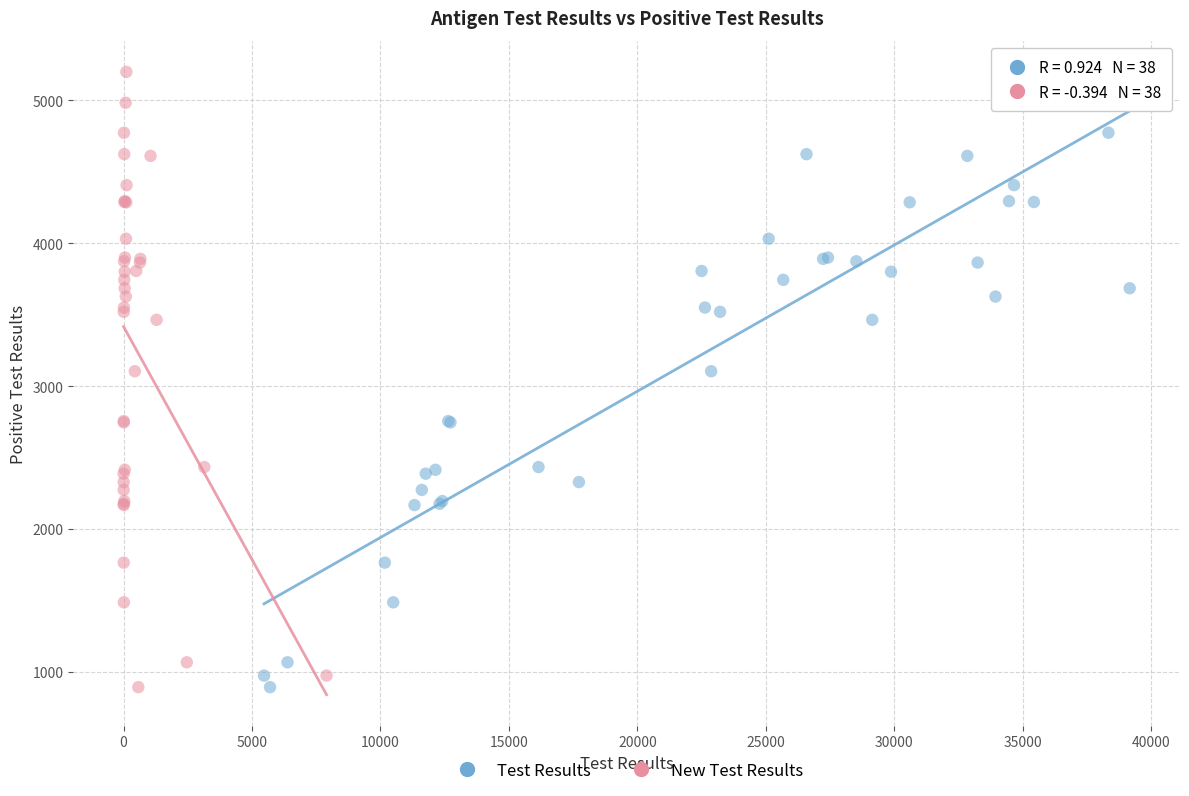

What are all the series names shown in the legend?

Test Results, New Test Results